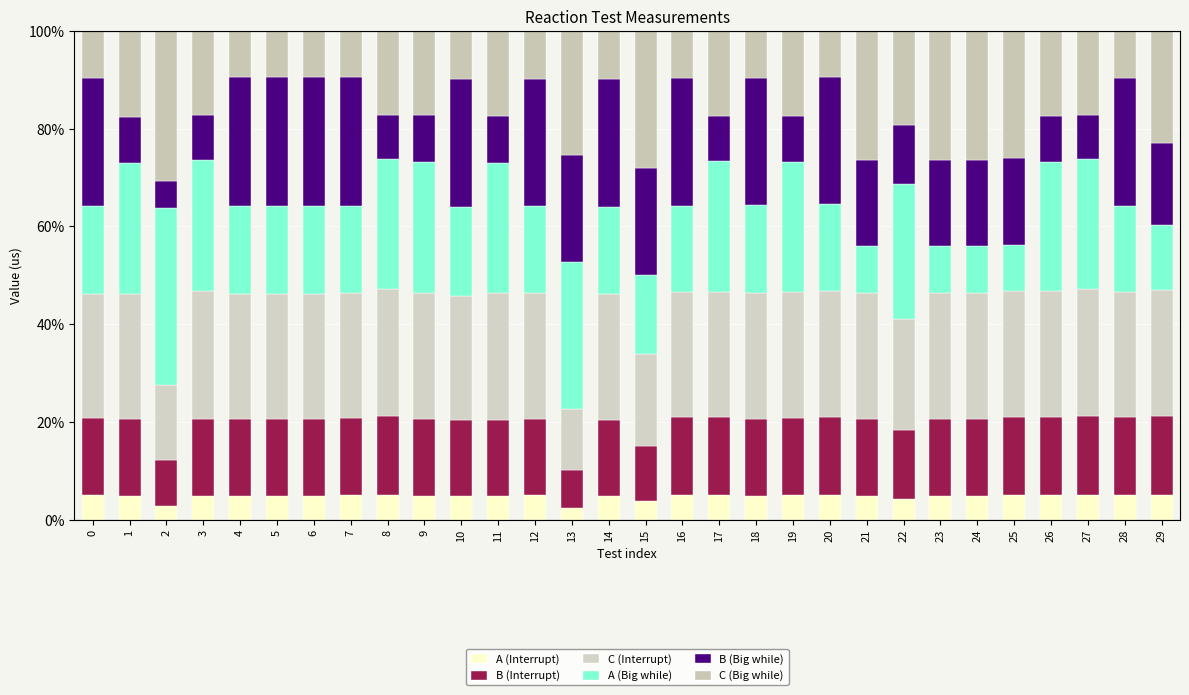

How many data points does each series have?

30